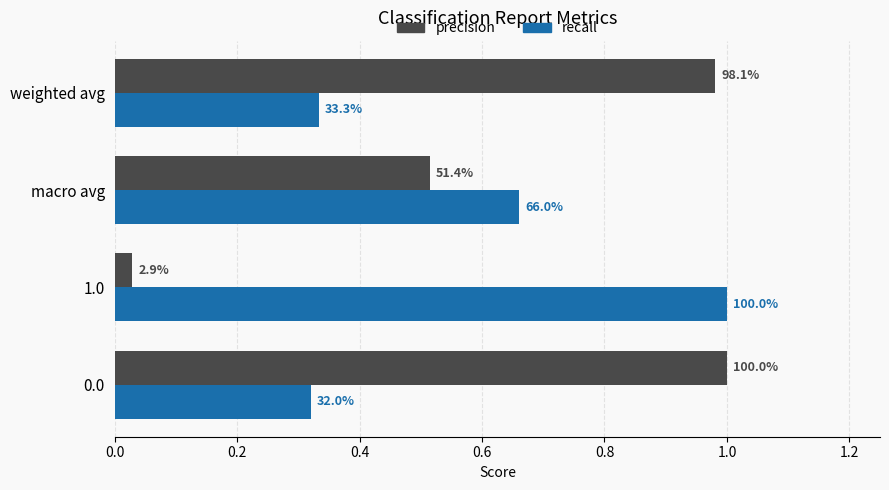

What is the maximum value shown in the chart?

1.0